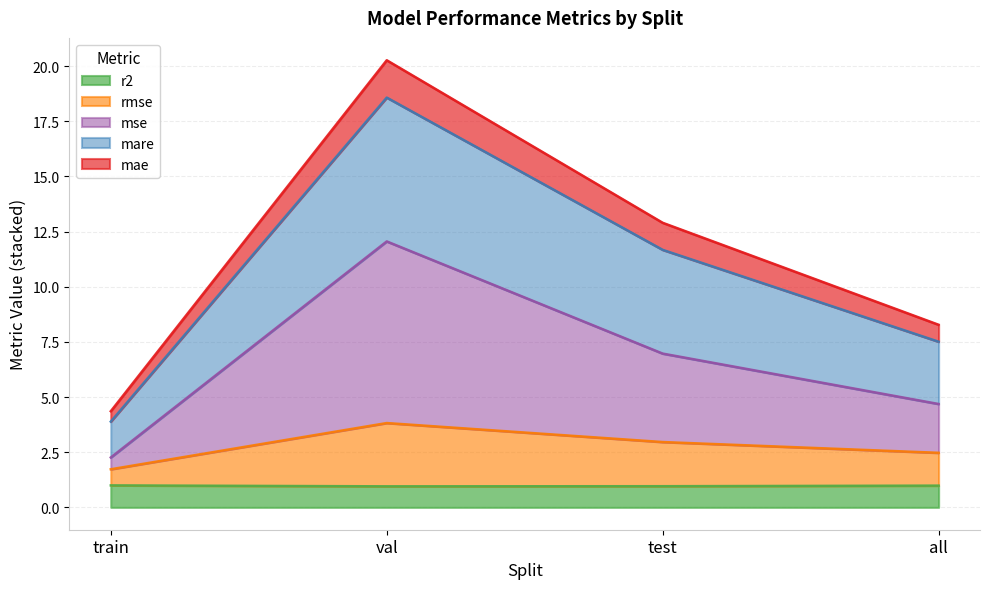

The r2 series shows 1.0 at val. True or false?

True